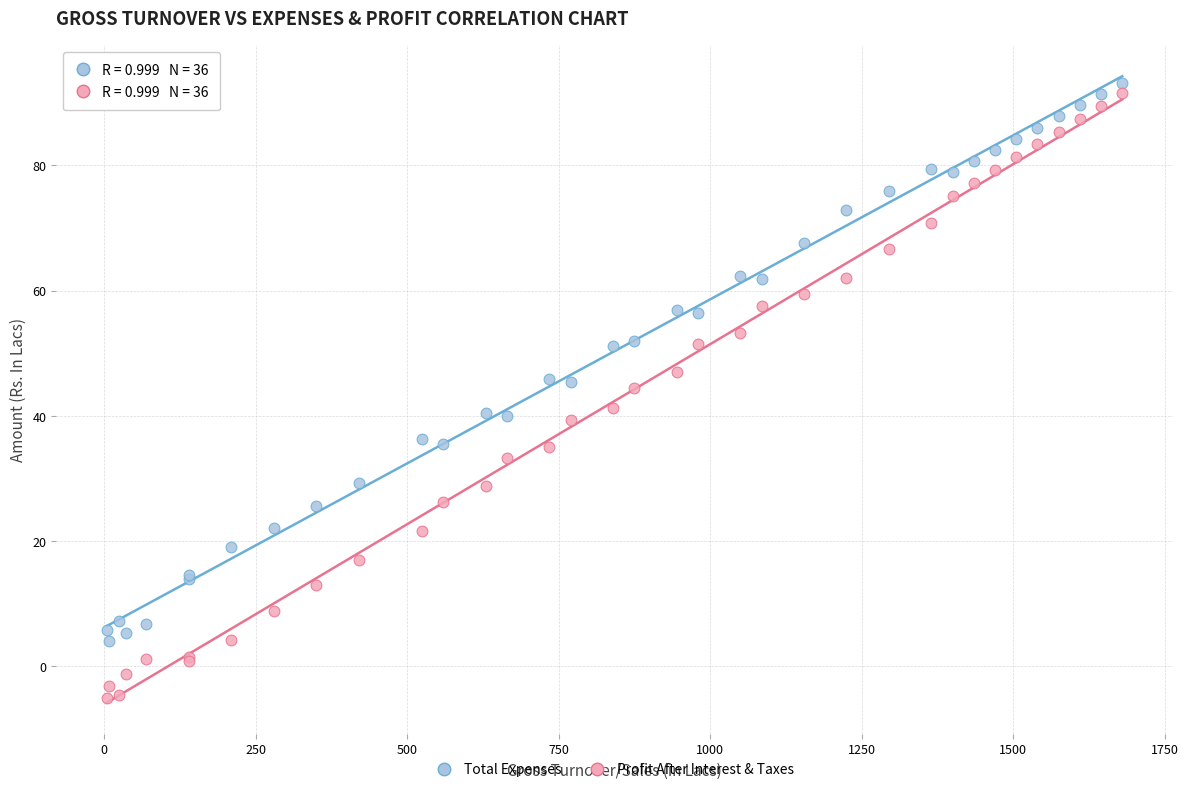

Which series contains the highest Y value?

Total Expenses